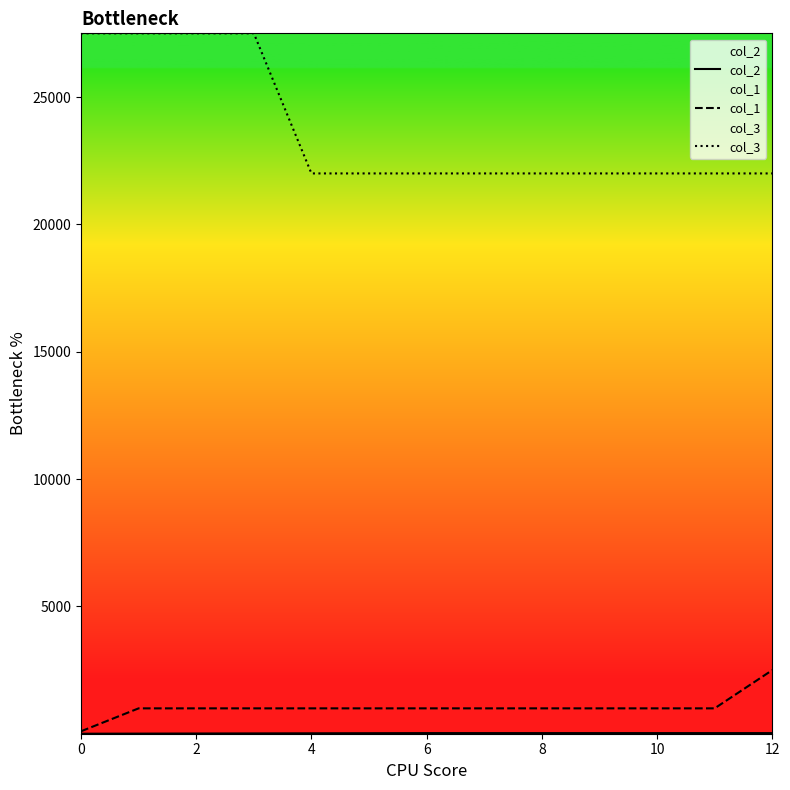

Between 10 and 11, which is larger?

10